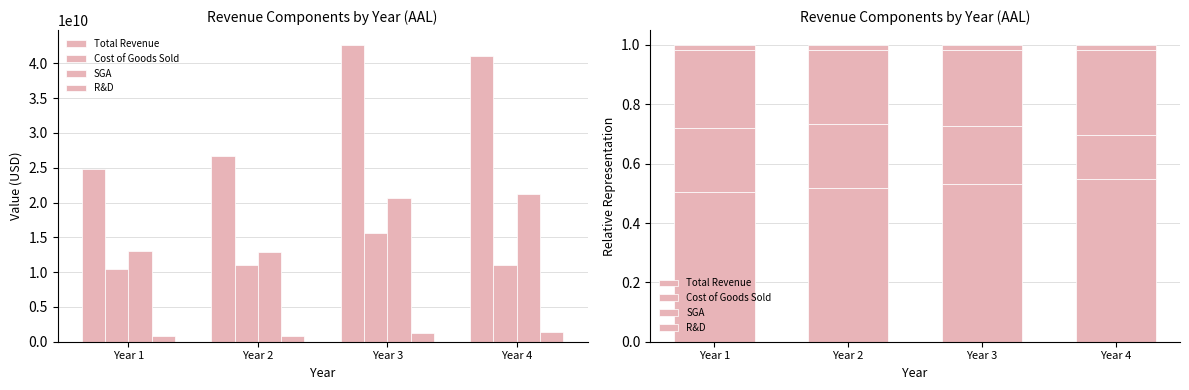

Reading left to right, what are all the values shown in this chart?

Total Revenue: 0.5	0.5	0.5	0.5
Cost of Goods Sold: 0.2	0.2	0.2	0.1
SGA: 0.3	0.3	0.3	0.3
R&D: 0.0	0.0	0.0	0.0